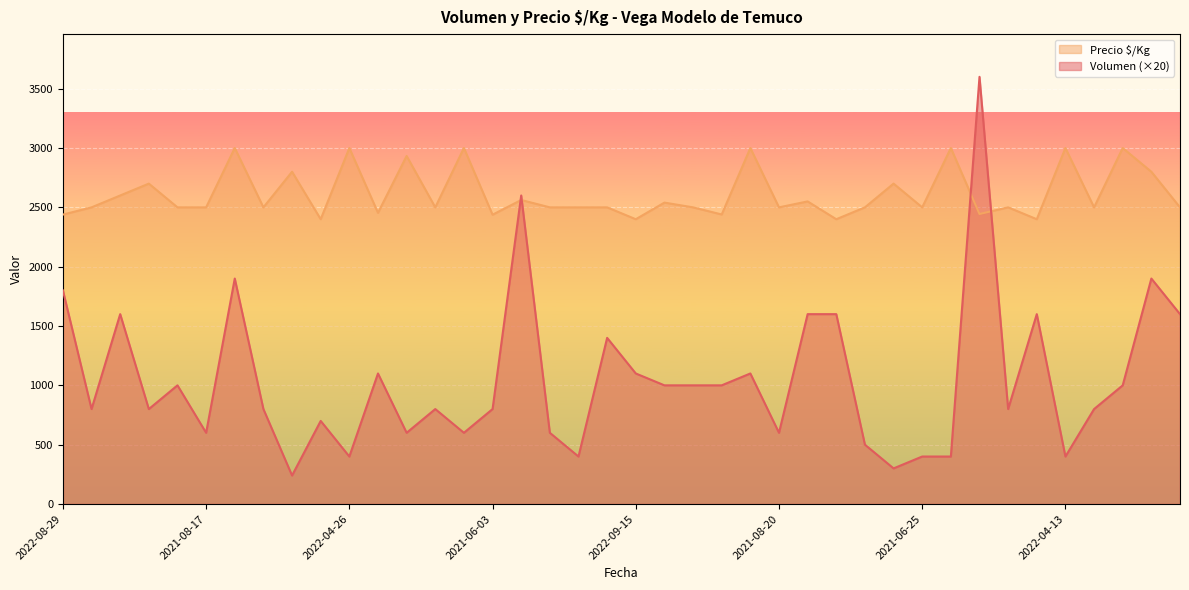

What is the smallest value displayed?

240